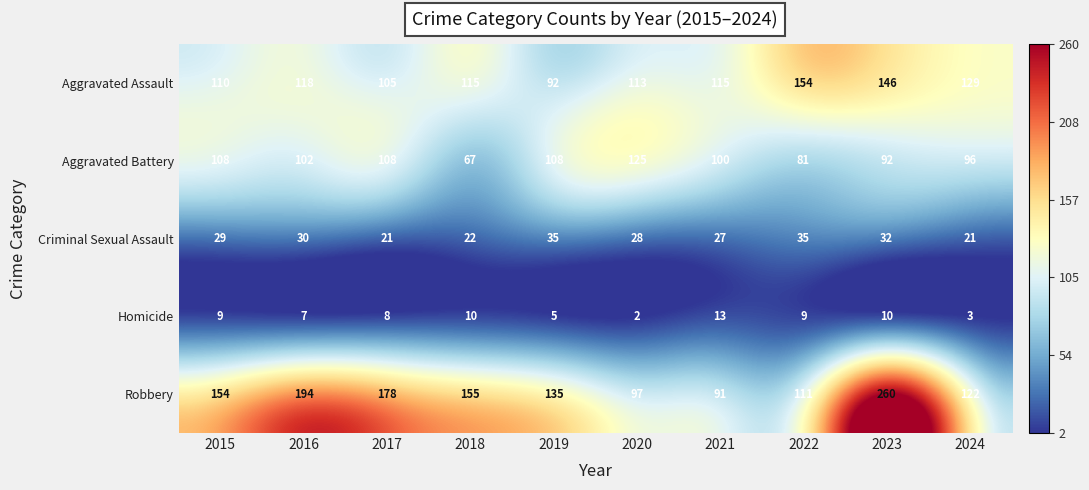

What is the difference between the second highest and minimum values in the Robbery series?

103